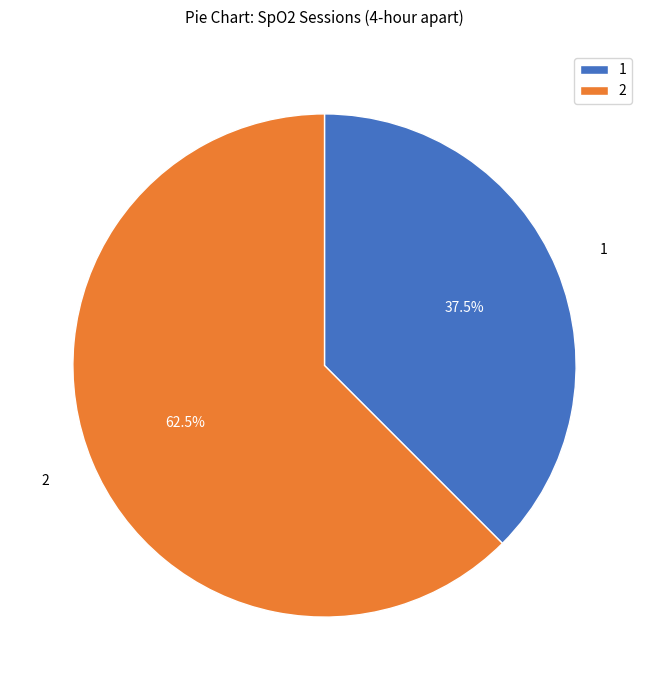

How many slices are in this pie chart?

2